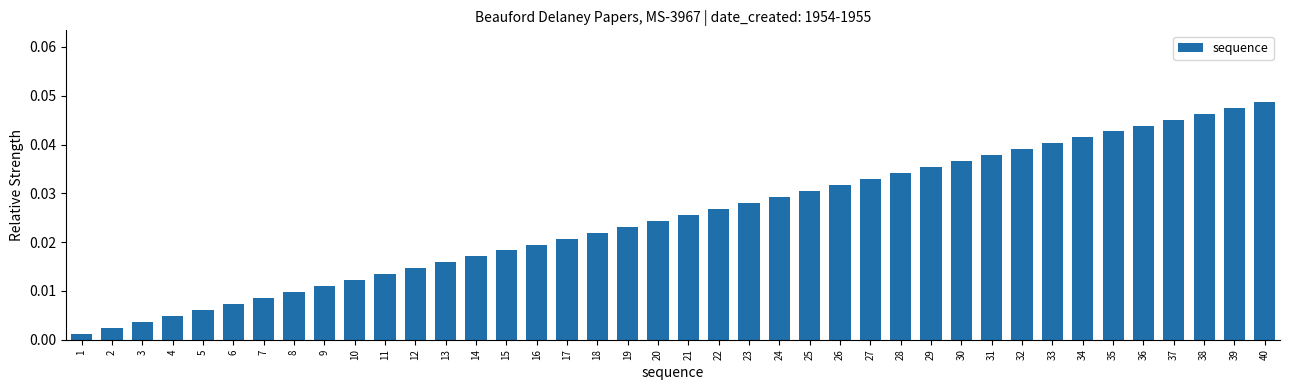

Is it true that the value at 40 is 0.1?

False